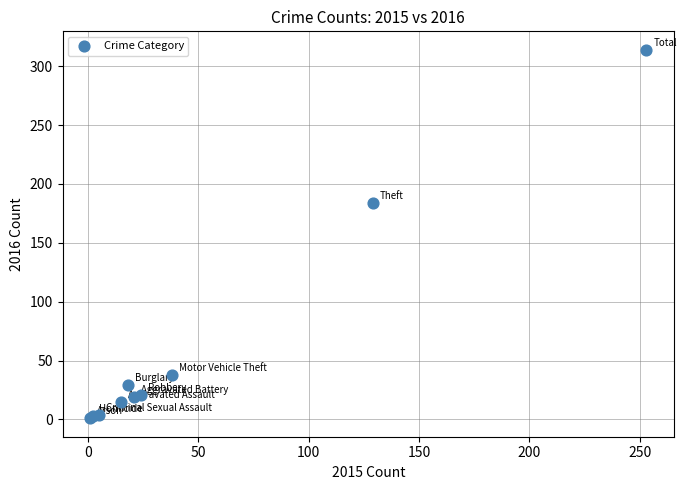

What Y value in the scatter plot is closest to 157?

184